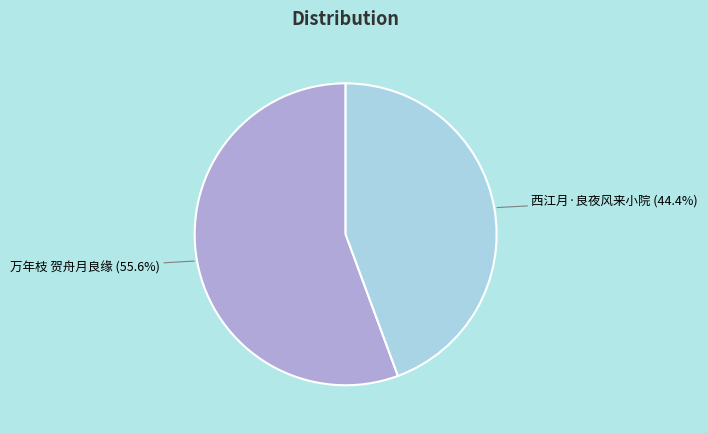

Count the number of slices in the pie.

2